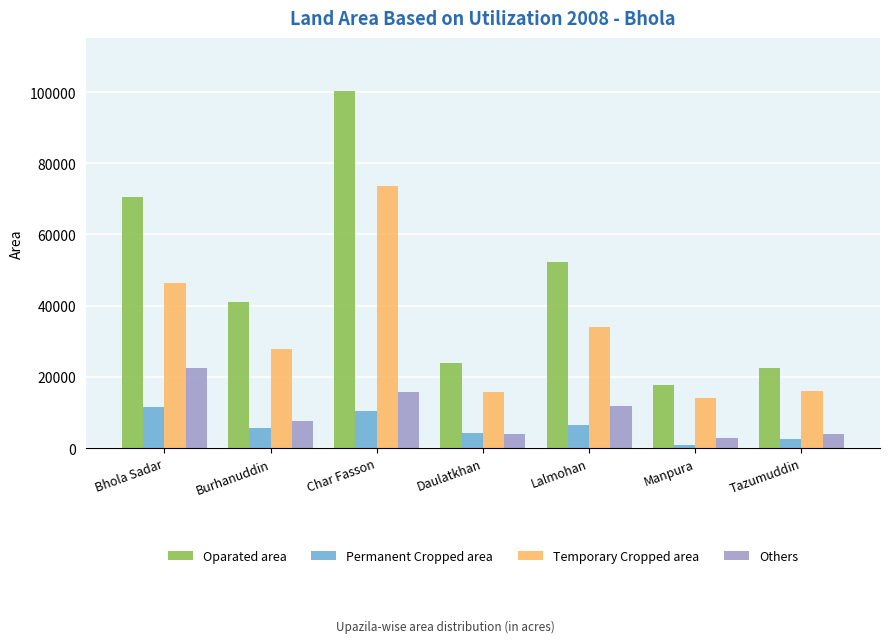

Which series has the widest spread of values?

Oparated area